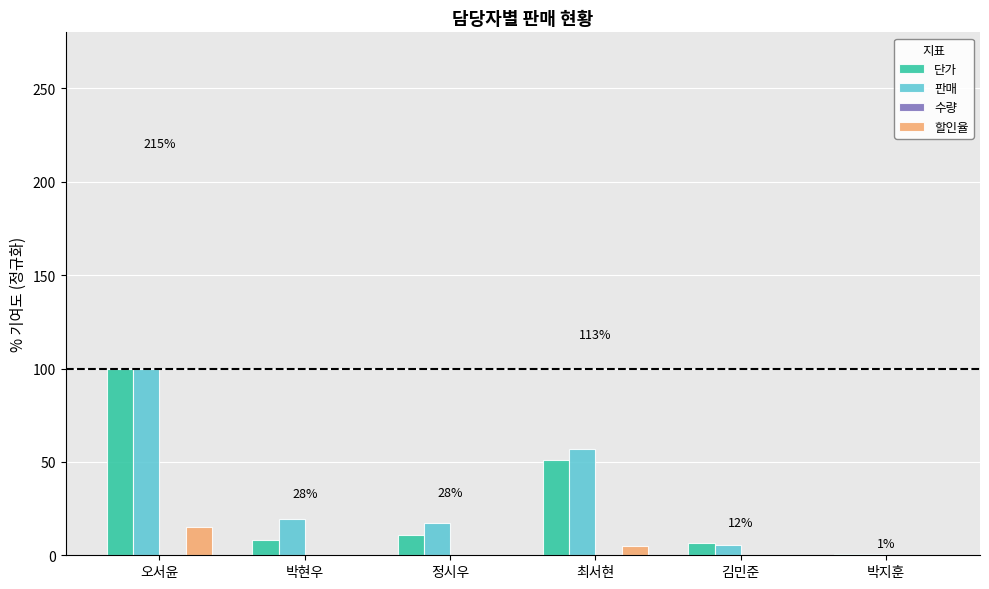

What is the sum of all 할인율 values?

20.0